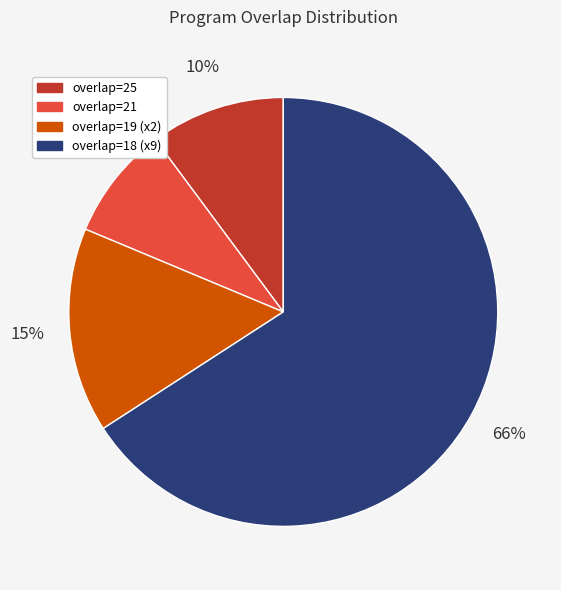

Combined, do overlap=19 (x2) and overlap=21 account for over 50%?

No